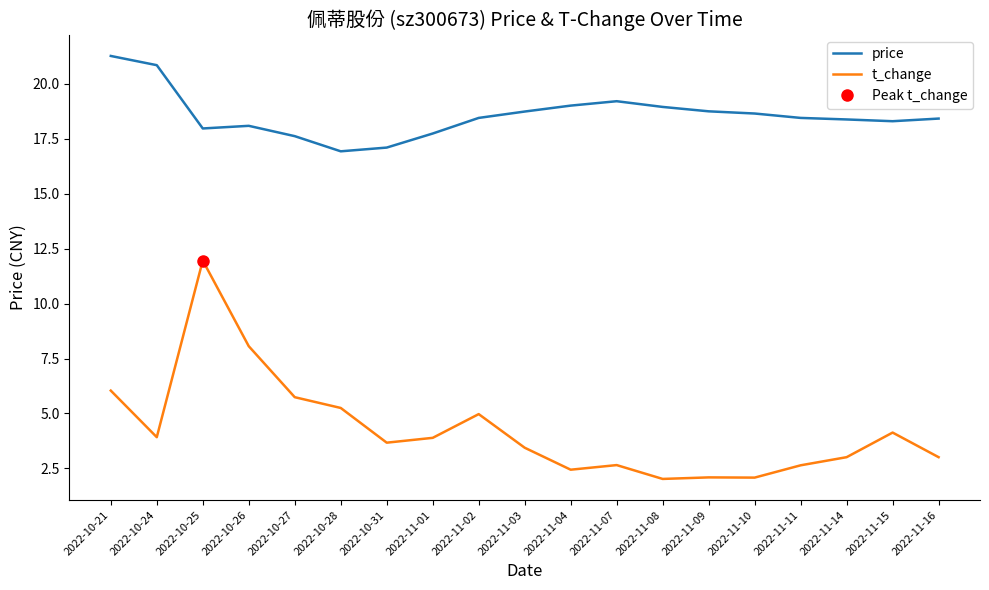

True or false: price and t_change intersect in this chart.

False